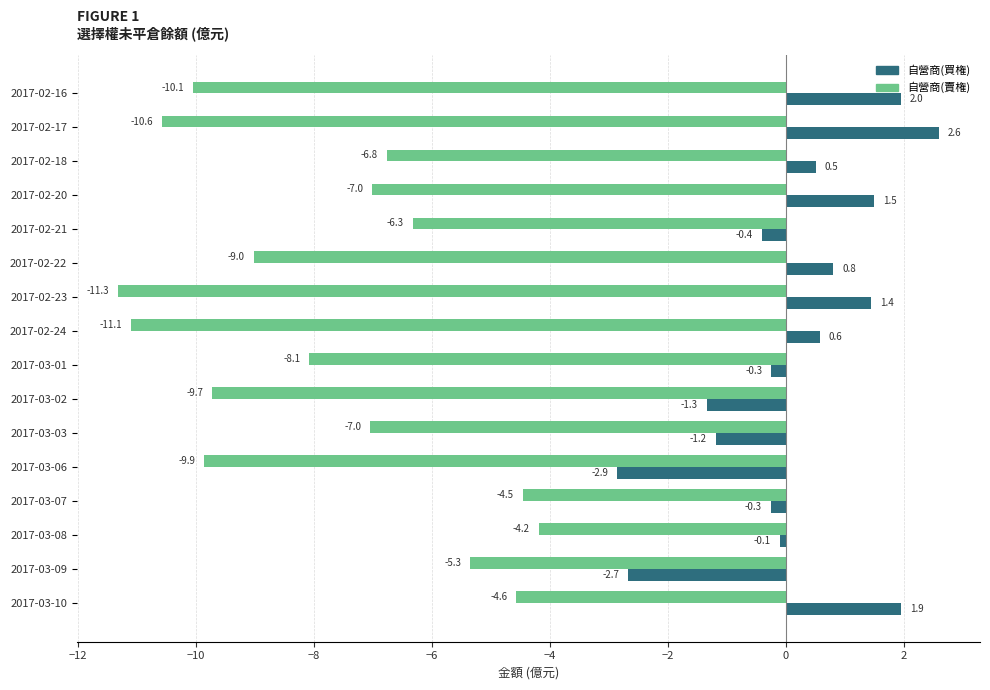

Which category has the highest value in the 自營商(賣権) series?

2017-03-08